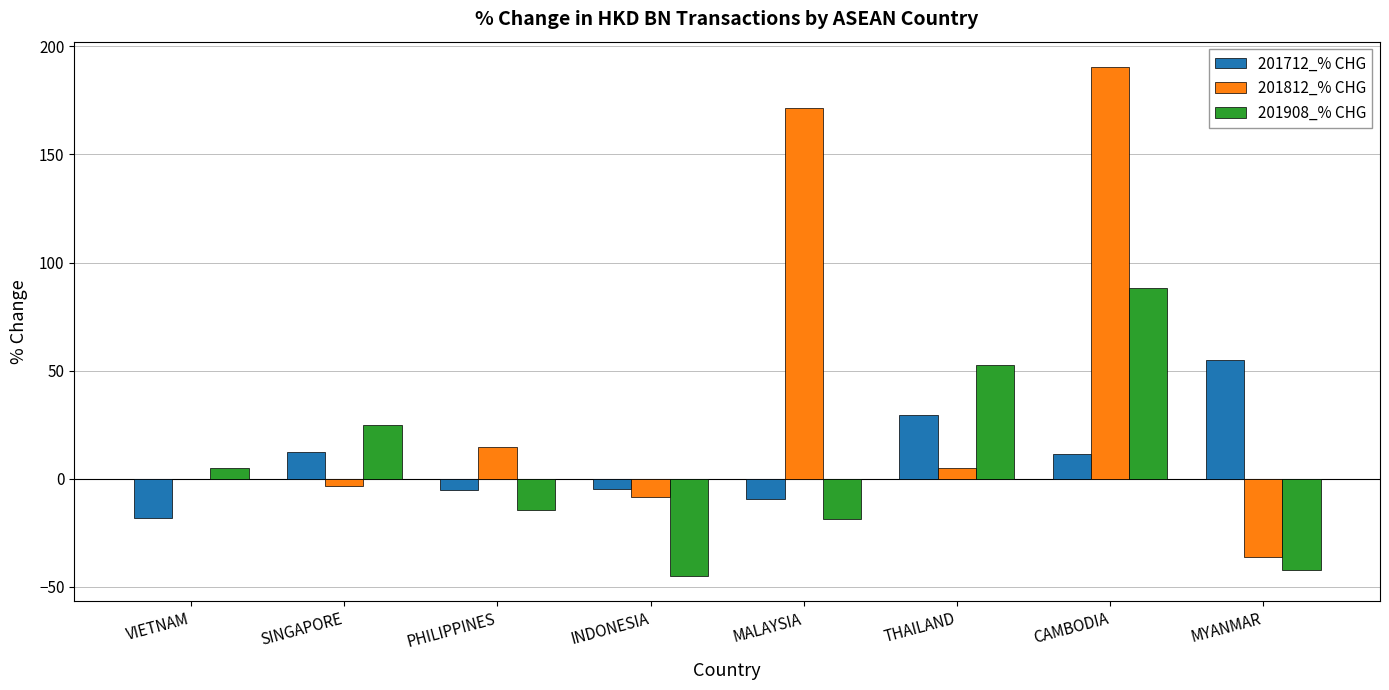

How many series are shown in this chart?

3